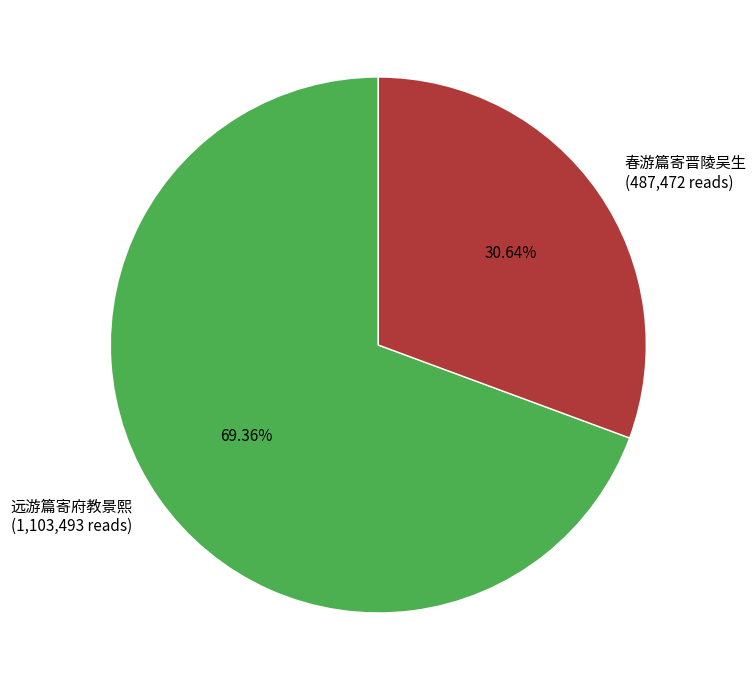

Which slice is the smallest?

春游篇寄晋陵吴生